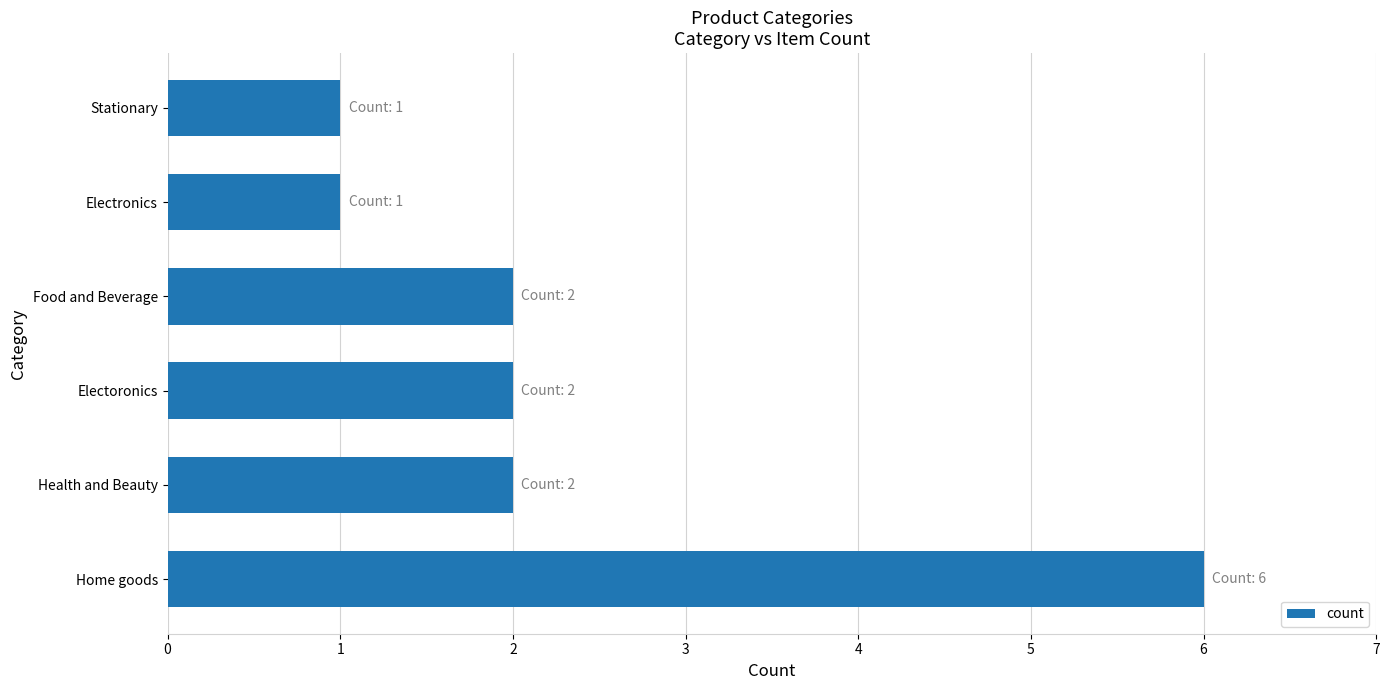

What is the difference between the maximum and second lowest values?

5